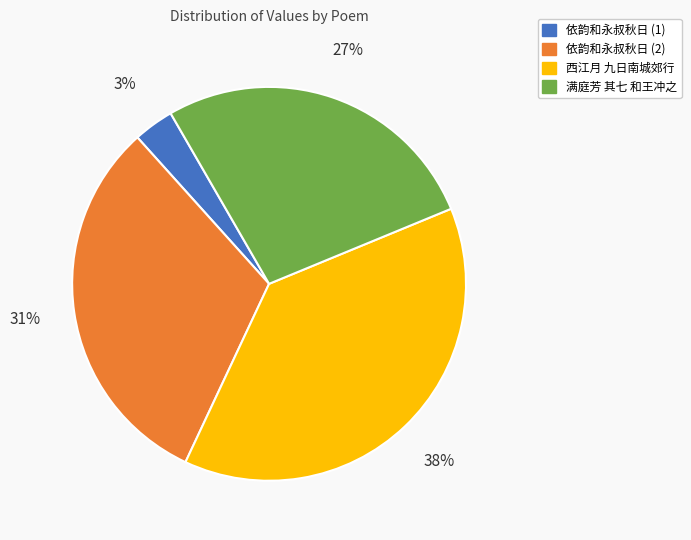

Approximately how many times larger is the value at 依韵和永叔秋日 (2) compared to 西江月 九日南城郊行?

0.8